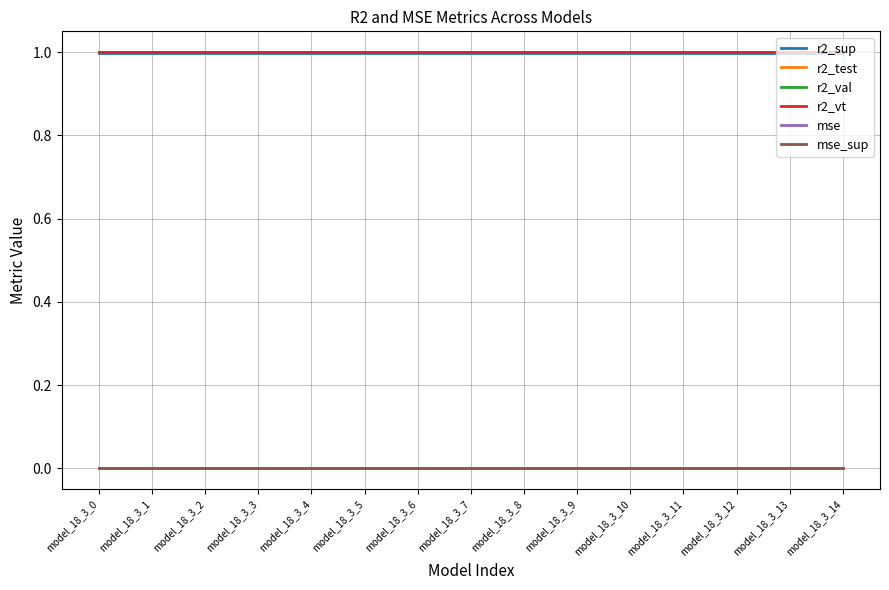

What is the greatest value displayed?

1.0